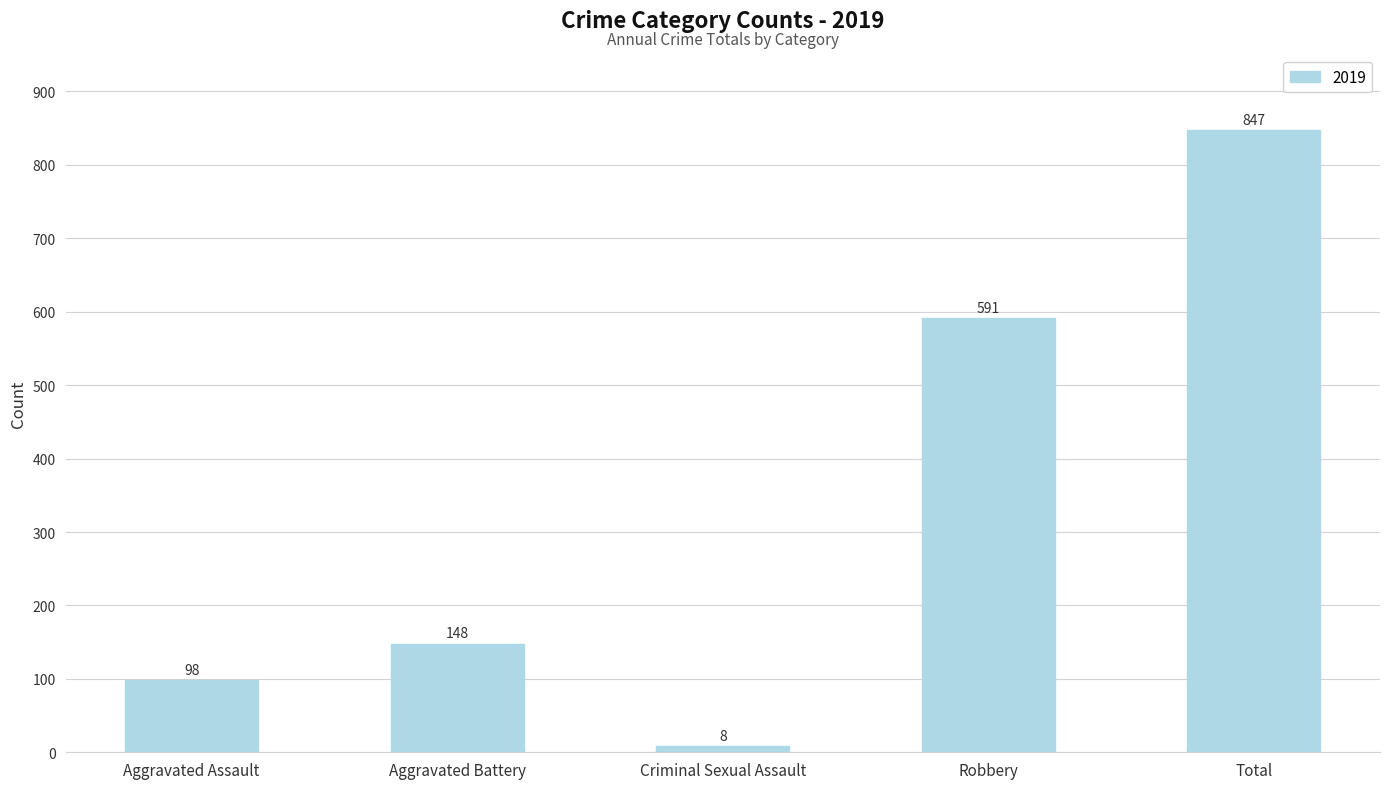

How many data points does each series have?

5